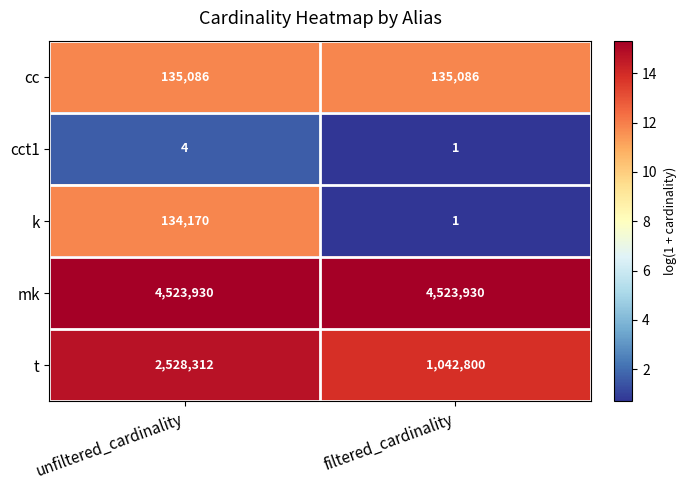

Which series has the largest total across all categories?

mk